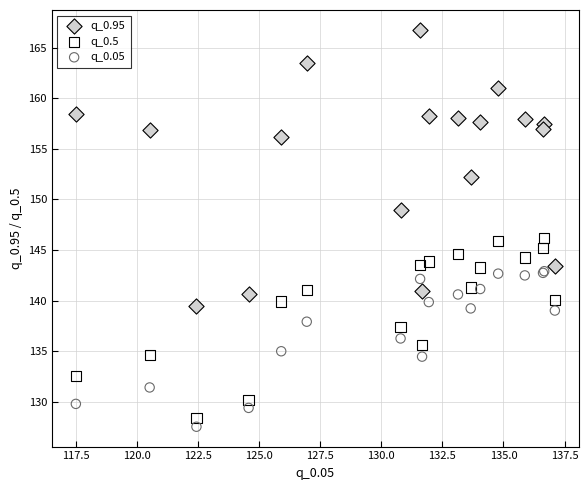

In the q_0.95 series, what Y value is closest to 153?

152.2